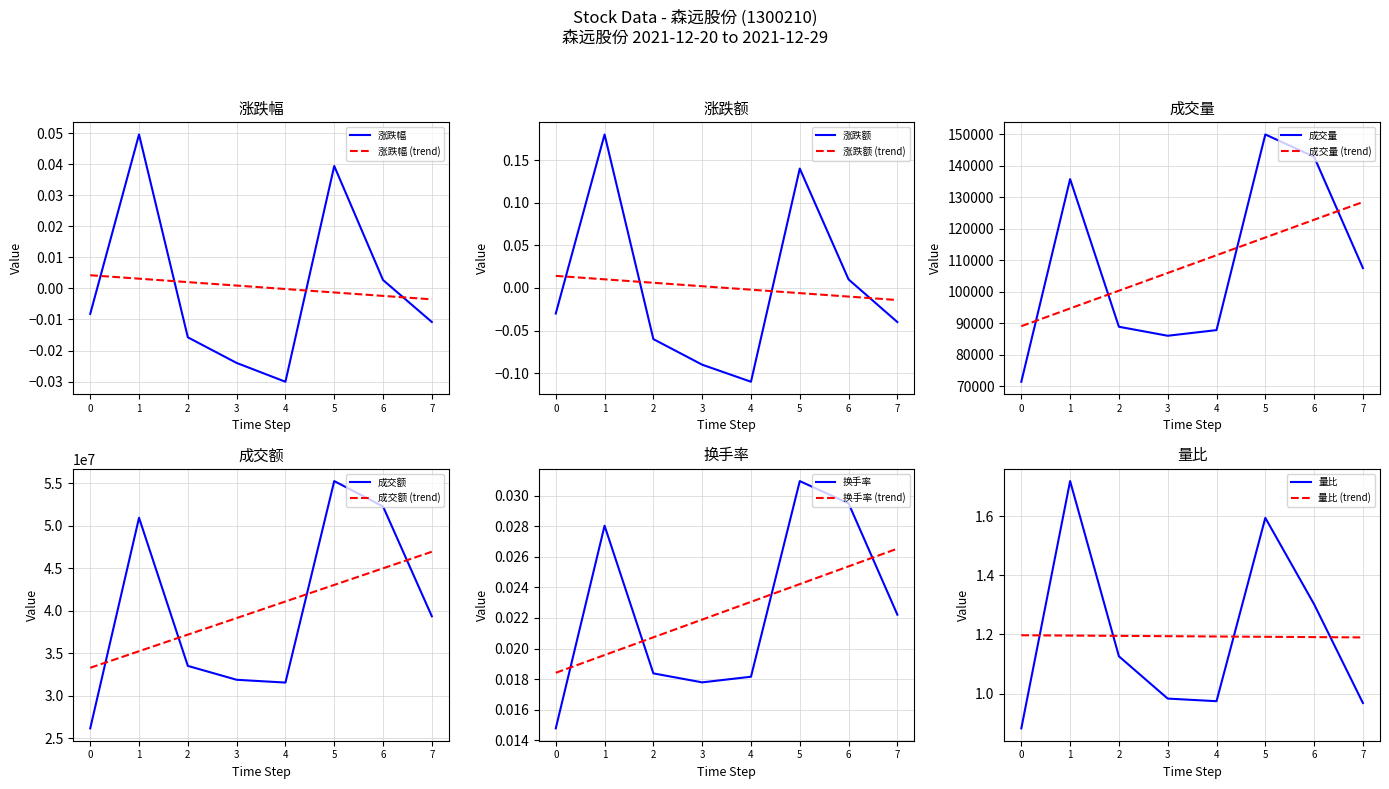

True or false: 涨跌幅 and 量比 intersect in this chart.

False